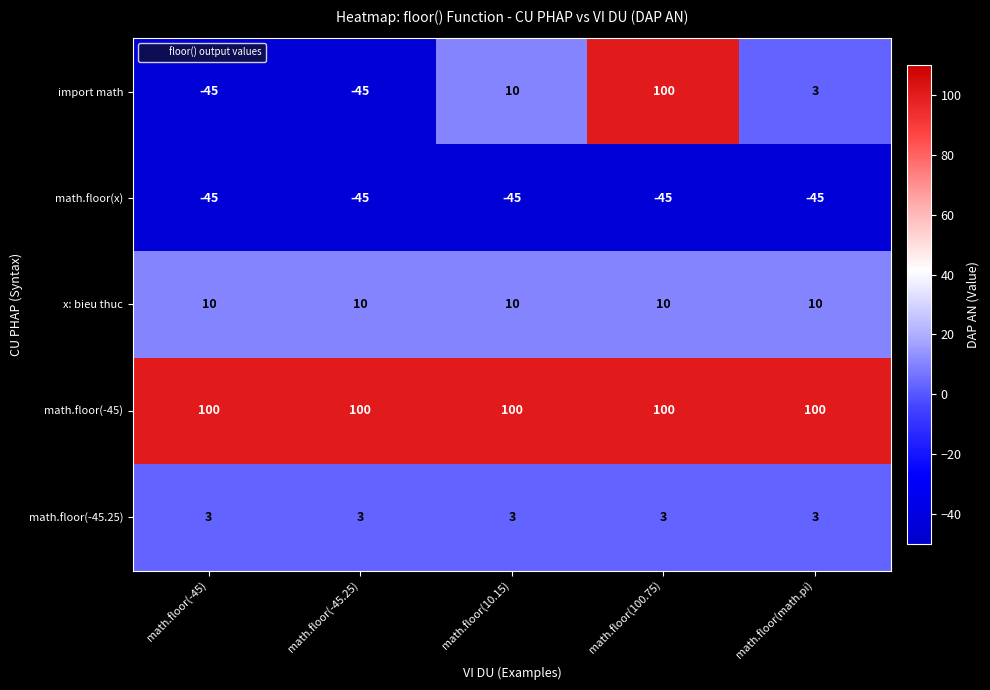

What is the total value across all series at math.floor(-45.25)?

23